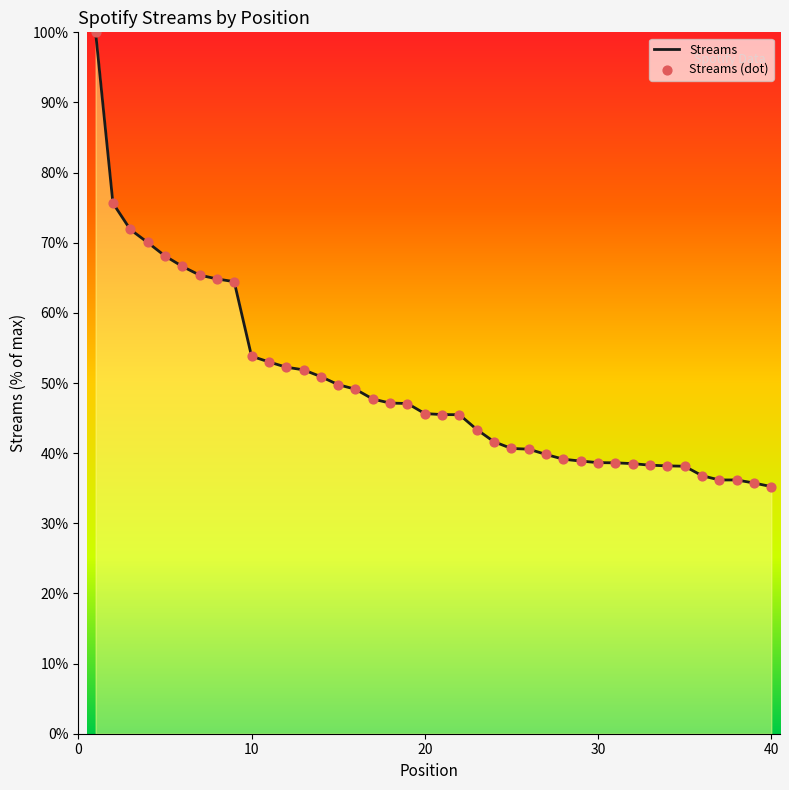

What is the difference between the maximum and minimum values?

64.8